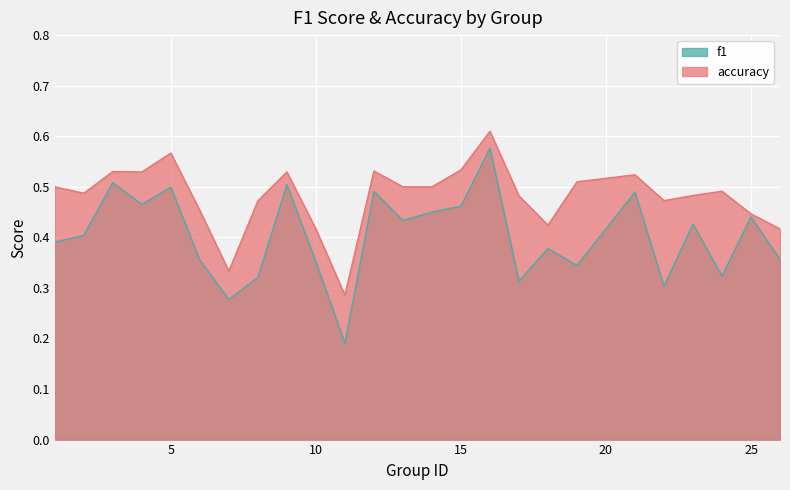

What is the spread (max minus min) of values at 7?

0.1